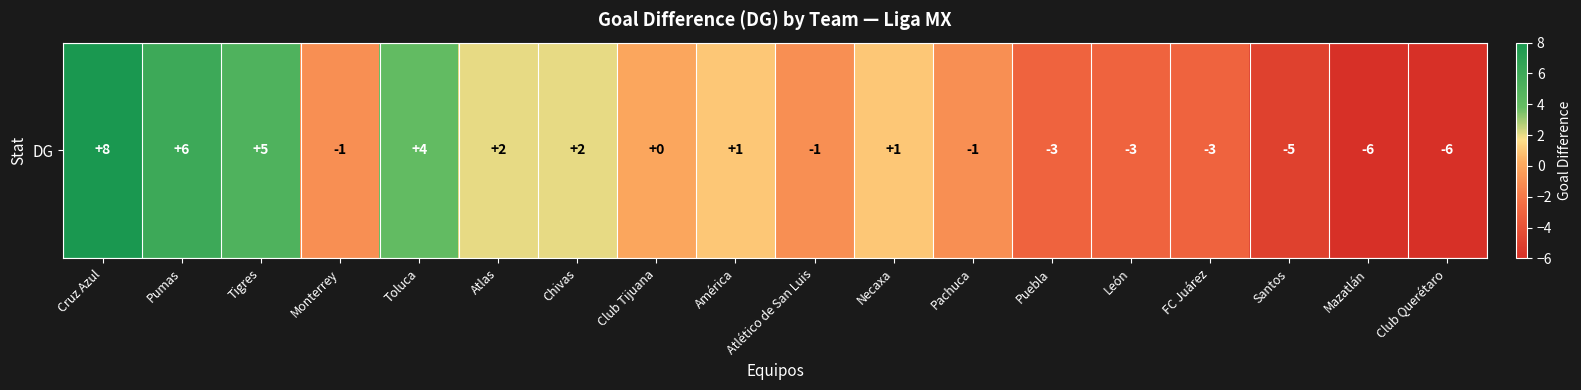

Reading left to right, what are all the values shown in this chart?

Cruz Azul=8	Pumas=6	Tigres=5	Monterrey=-1	Toluca=4	Atlas=2	Chivas=2	Club Tijuana=0	América=1	Atlético de San Luis=-1	Necaxa=1	Pachuca=-1	Puebla=-3	León=-3	FC Juárez=-3	Santos=-5	Mazatlán=-6	Club Querétaro=-6